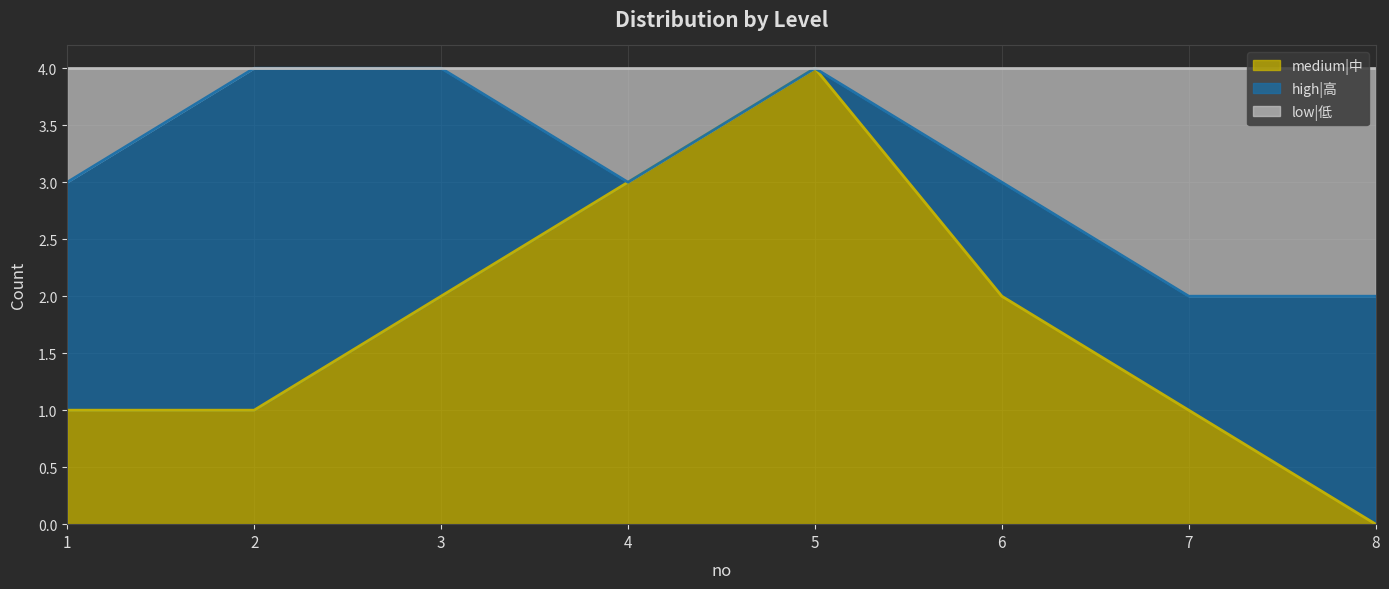

What value does the medium|中 series have at 1?

1